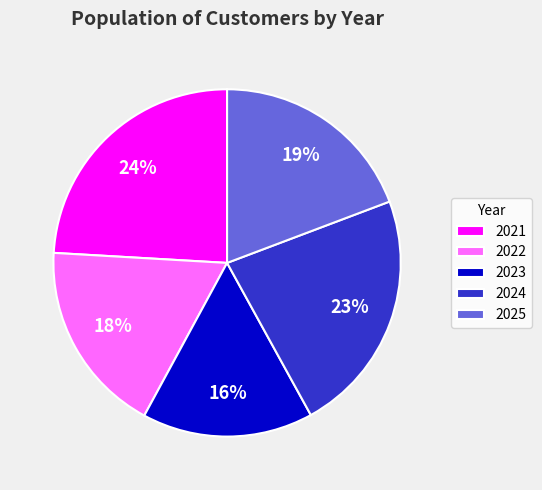

Is there a majority slice in this chart?

No